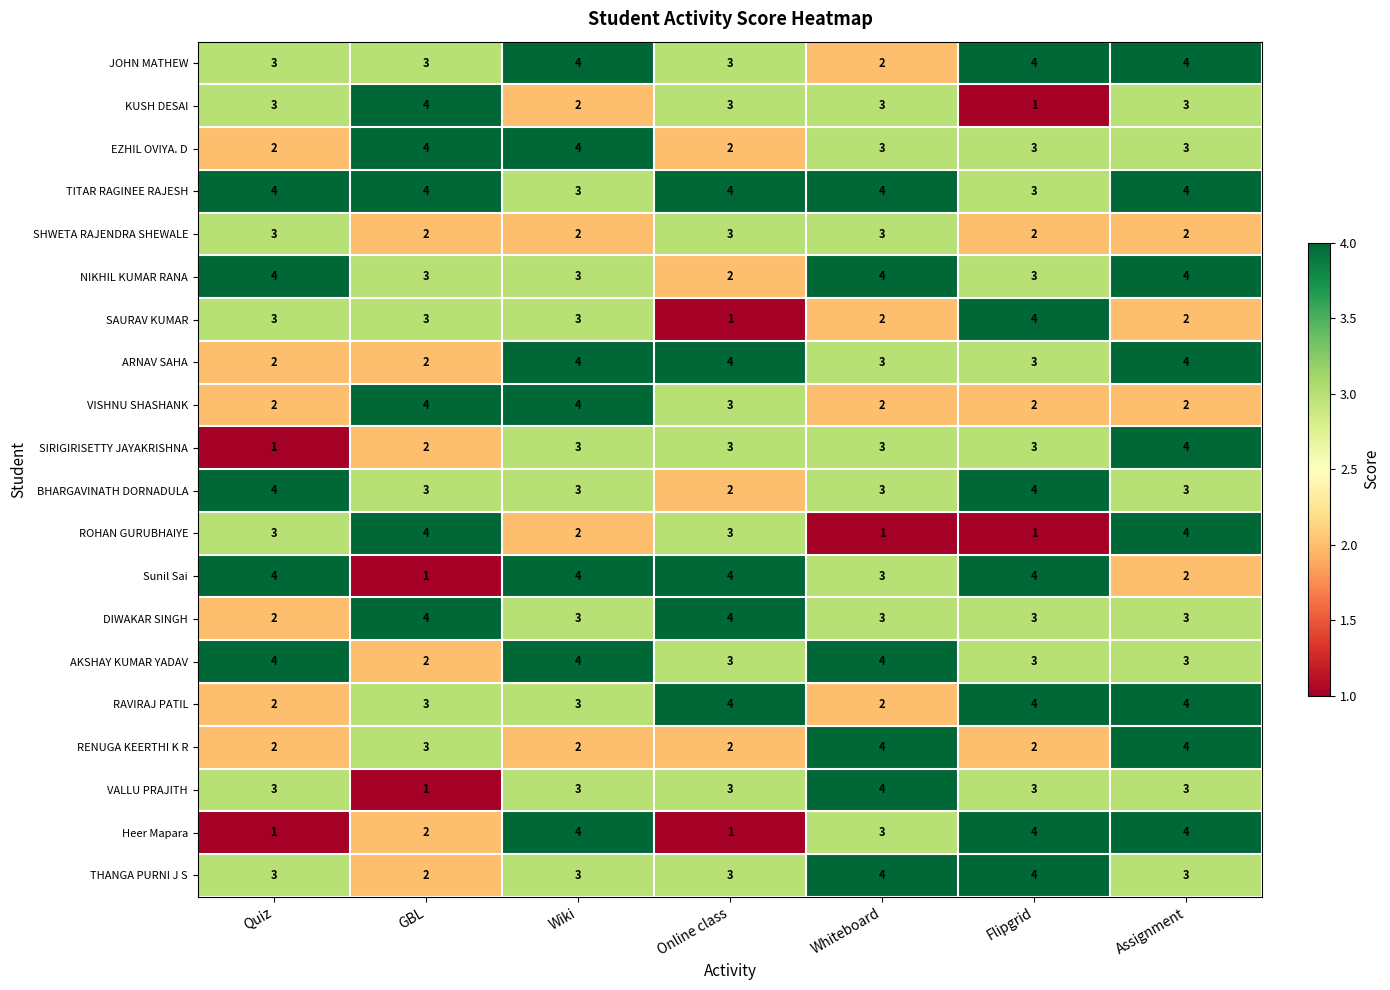

True or false: SAURAV KUMAR has a value of 4 at Wiki.

False